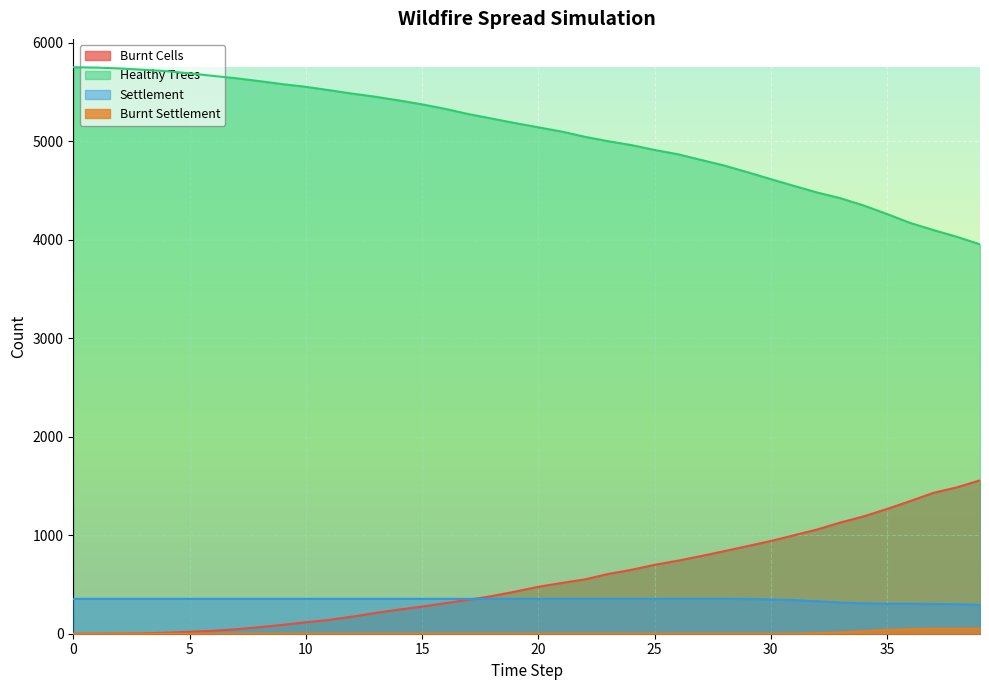

True or false: Healthy Trees and Burnt Cells cross at least once.

False